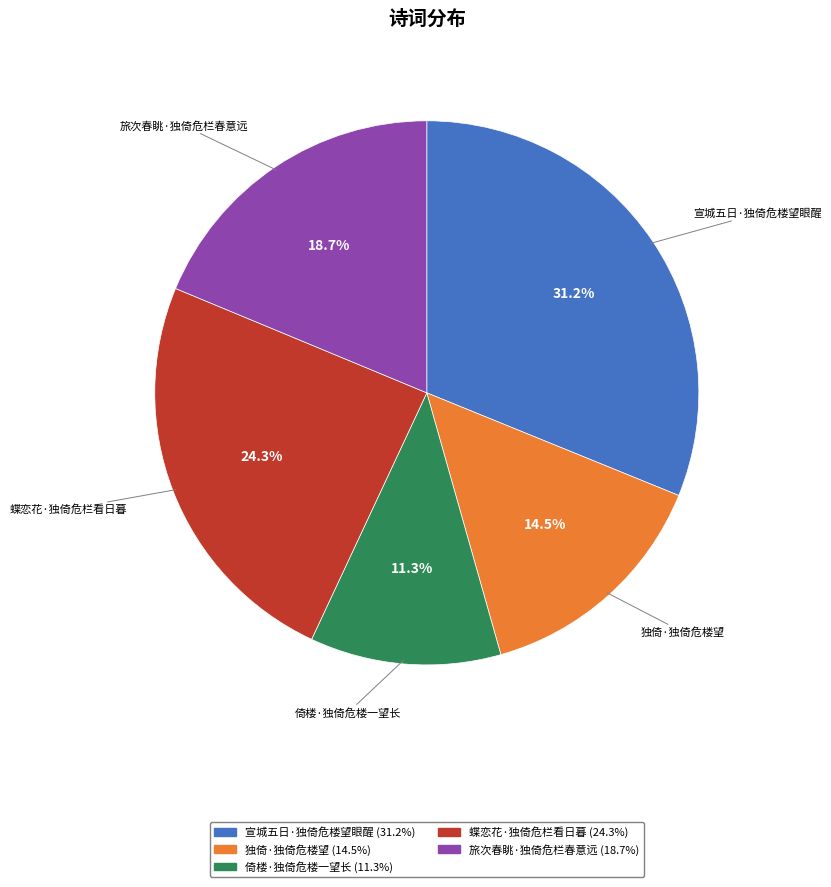

To the nearest percent, what is the difference between the 倚楼·独倚危楼一望长 and 宣城五日·独倚危楼望眼醒 slice percentages?

20%